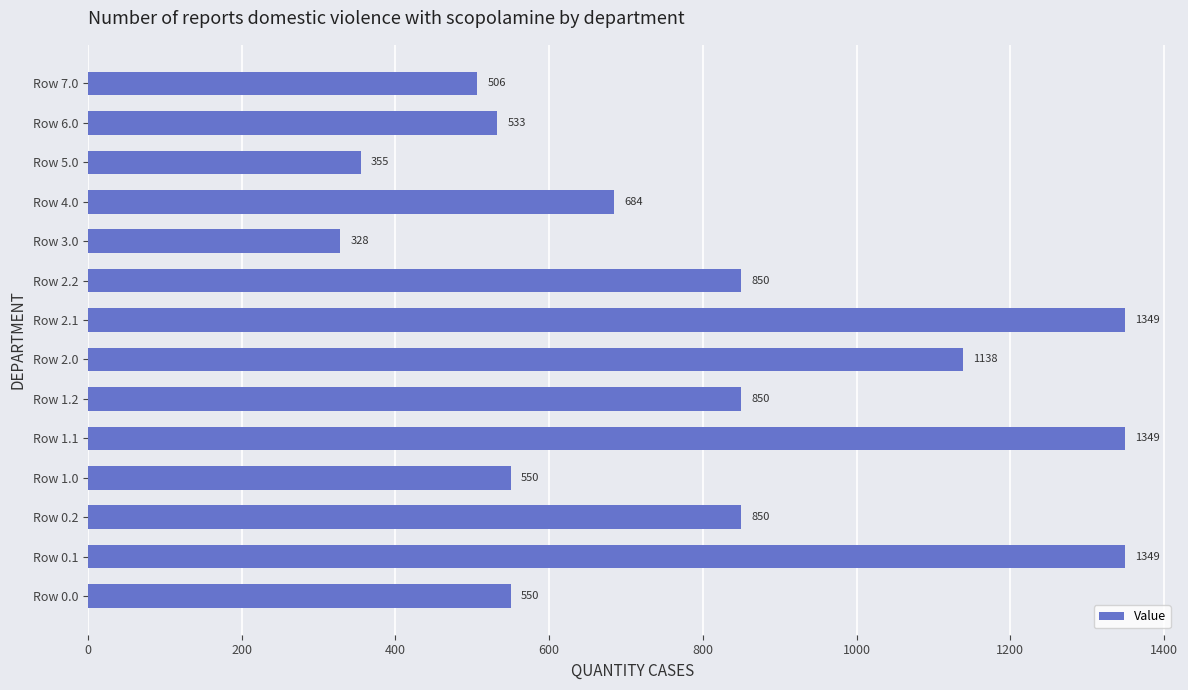

What value does the data have at Row 2.0?

1138.4